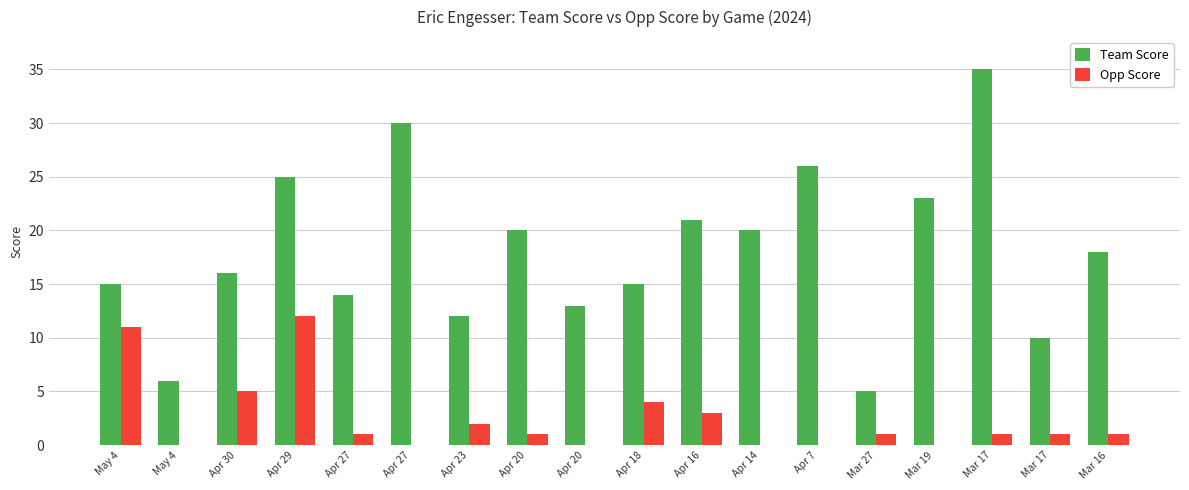

List the labels in order of Team Score value, smallest first.

Mar 27, May 4, Mar 17, Apr 23, Apr 20, Apr 27, May 4, Apr 18, Apr 30, Mar 16, Apr 20, Apr 14, Apr 16, Mar 19, Apr 29, Apr 7, Apr 27, Mar 17